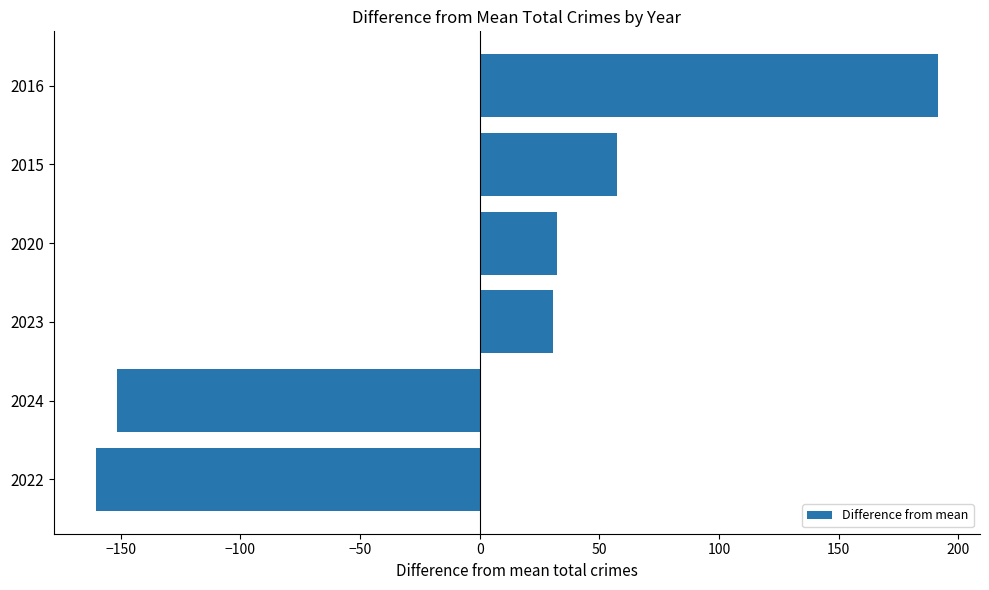

What is the difference between the second highest and second lowest values?

209.0